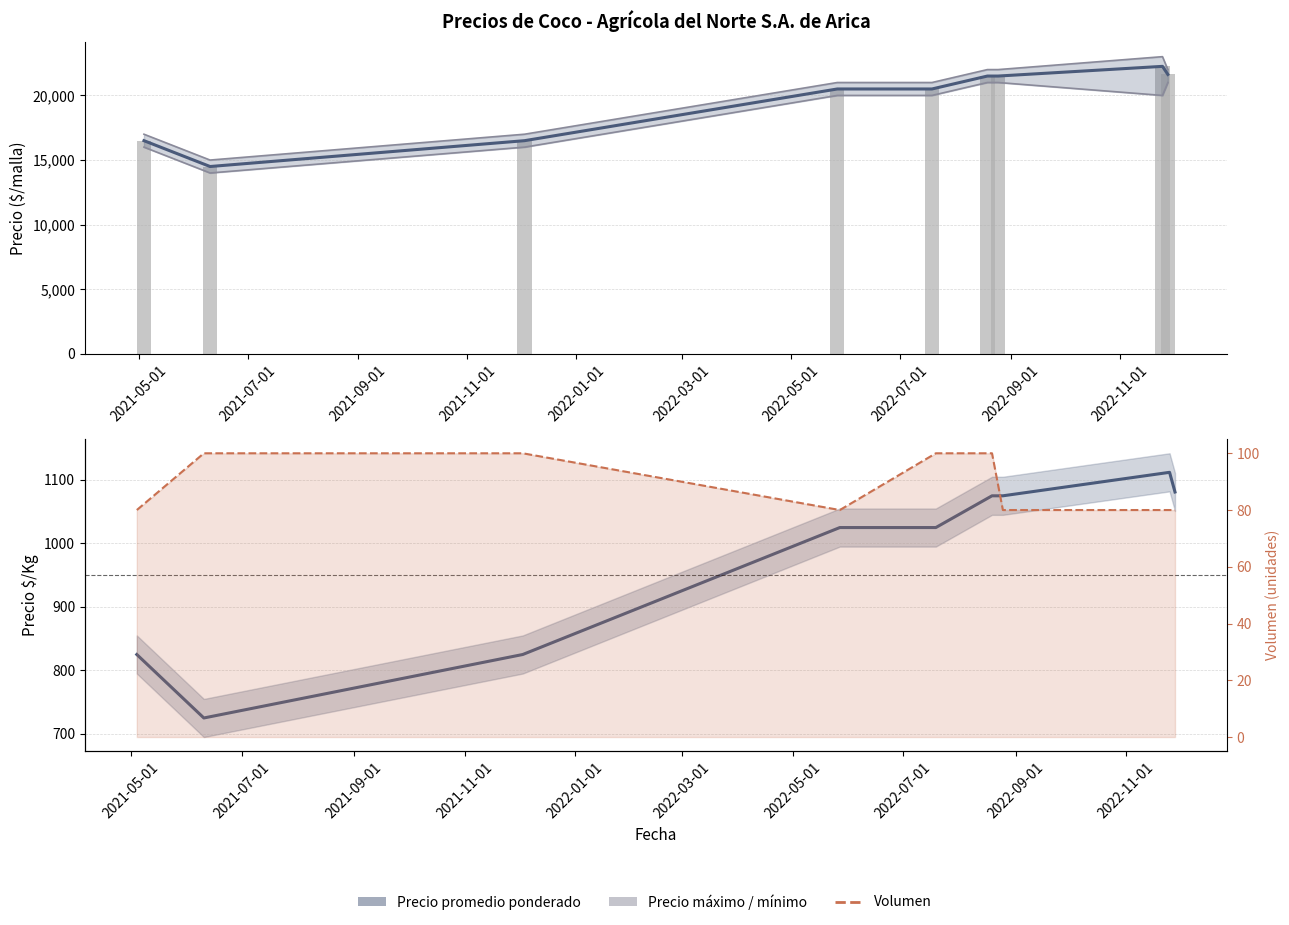

What is the difference between the maximum and second lowest values in the Precio maximo series?

6000